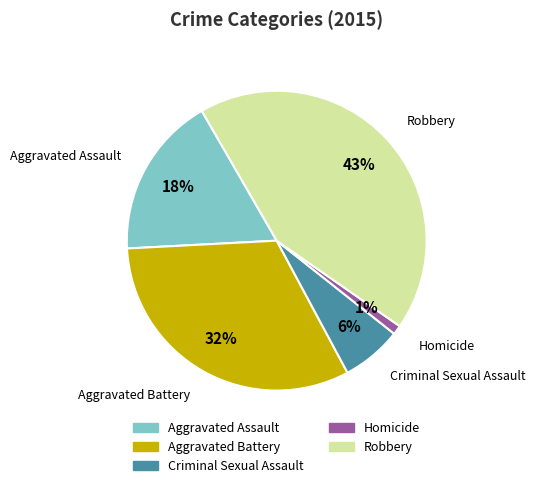

What percentage is the Robbery slice, to the nearest percent?

43%